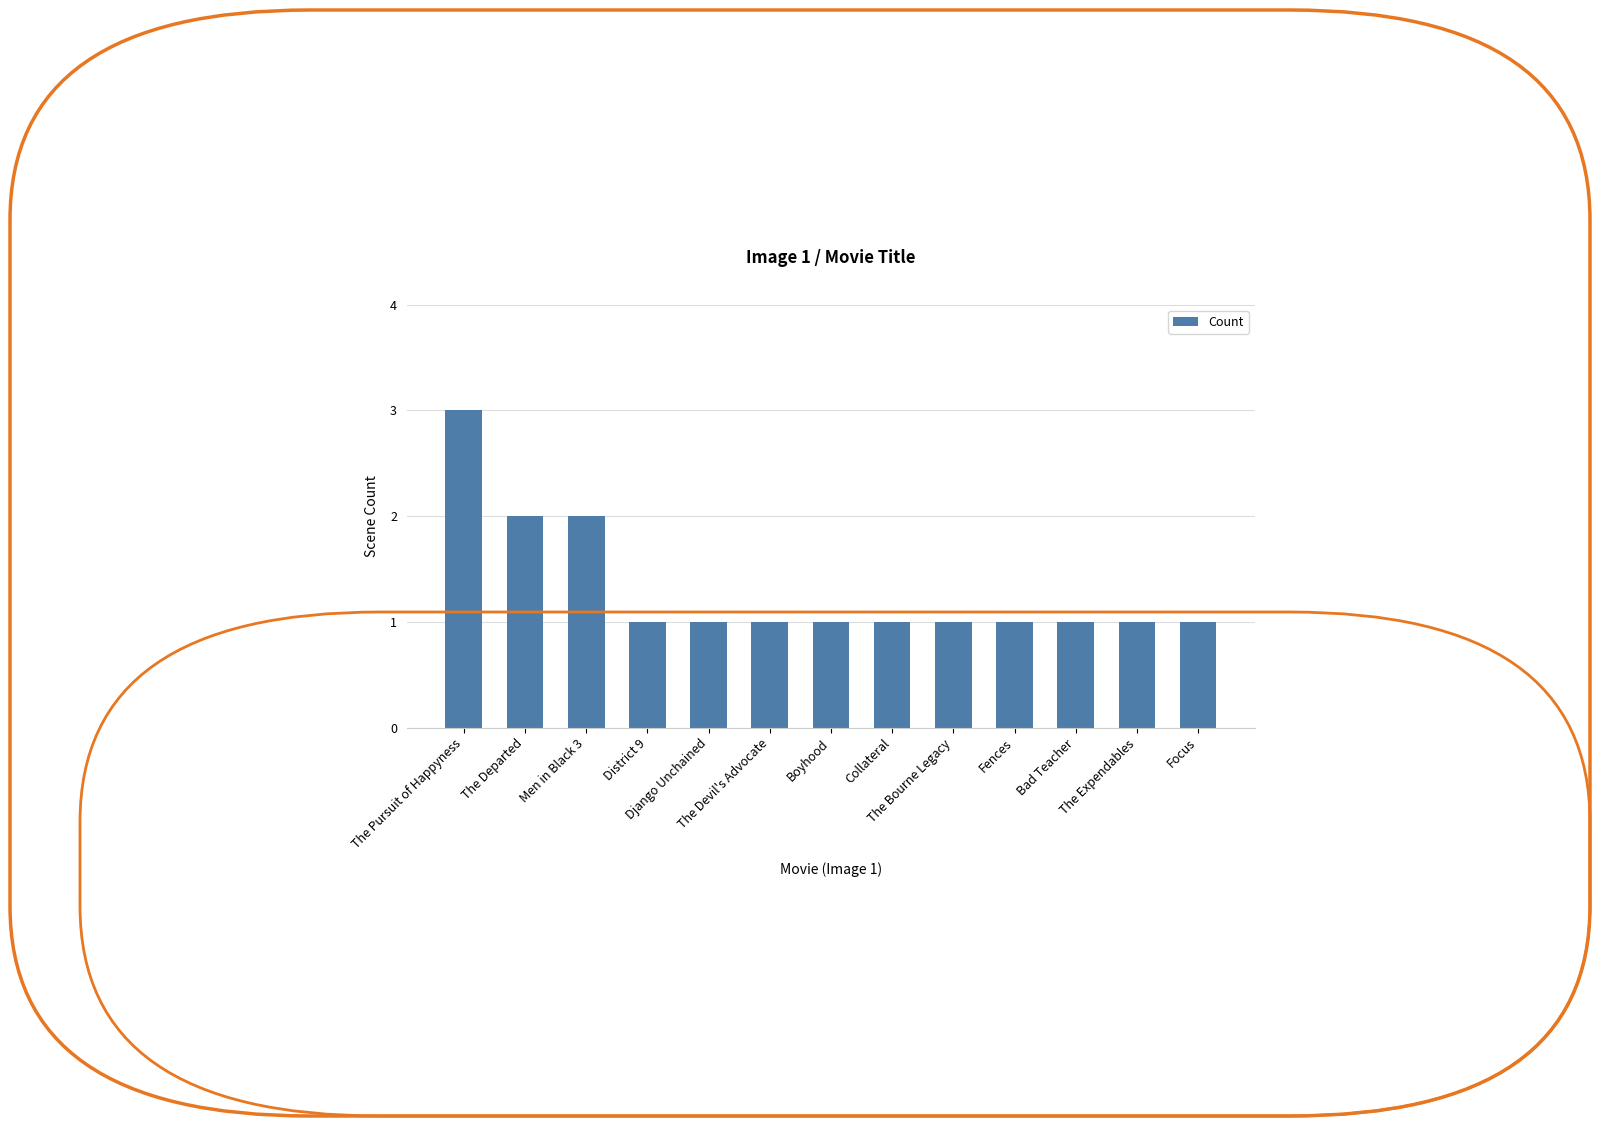

What position from the right is The Departed?

12